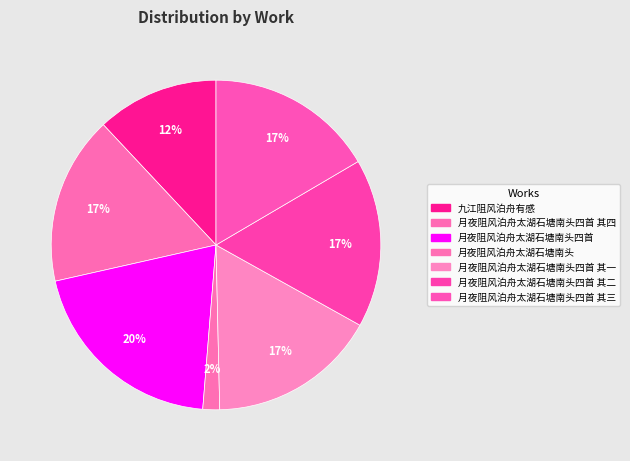

Count the number of slices in the pie.

7